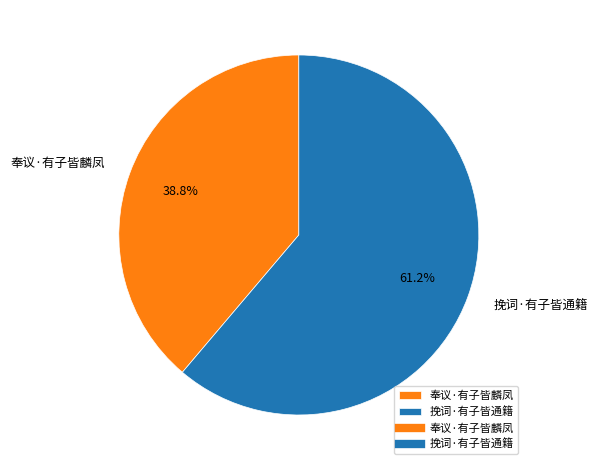

Which slice represents more than half of the pie?

挽词·有子皆通籍